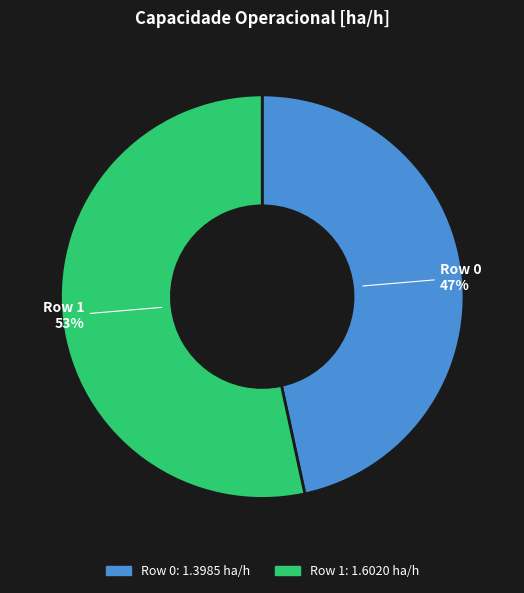

What is the largest slice in the pie chart?

Row 1